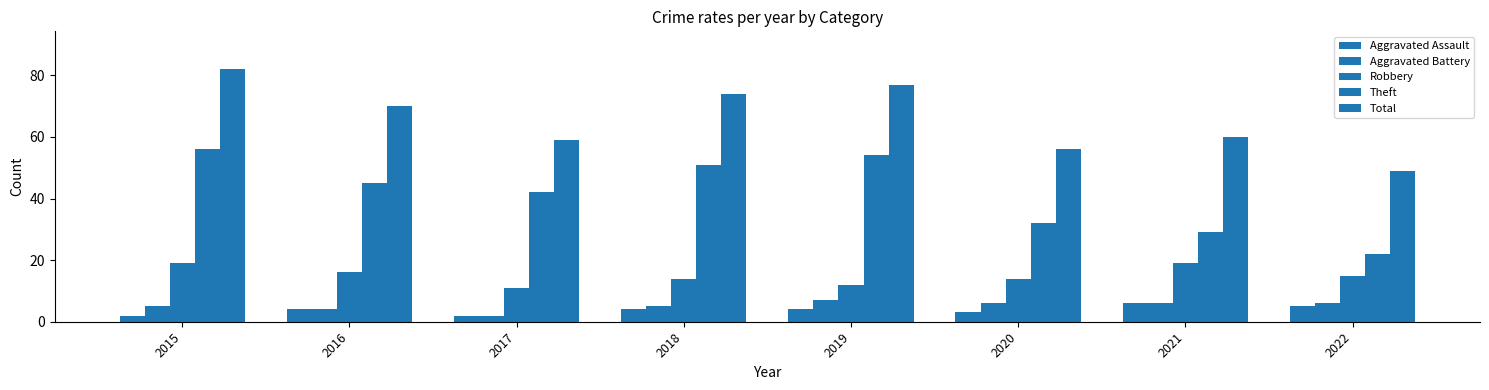

How many values in the Total series are below 70?

4